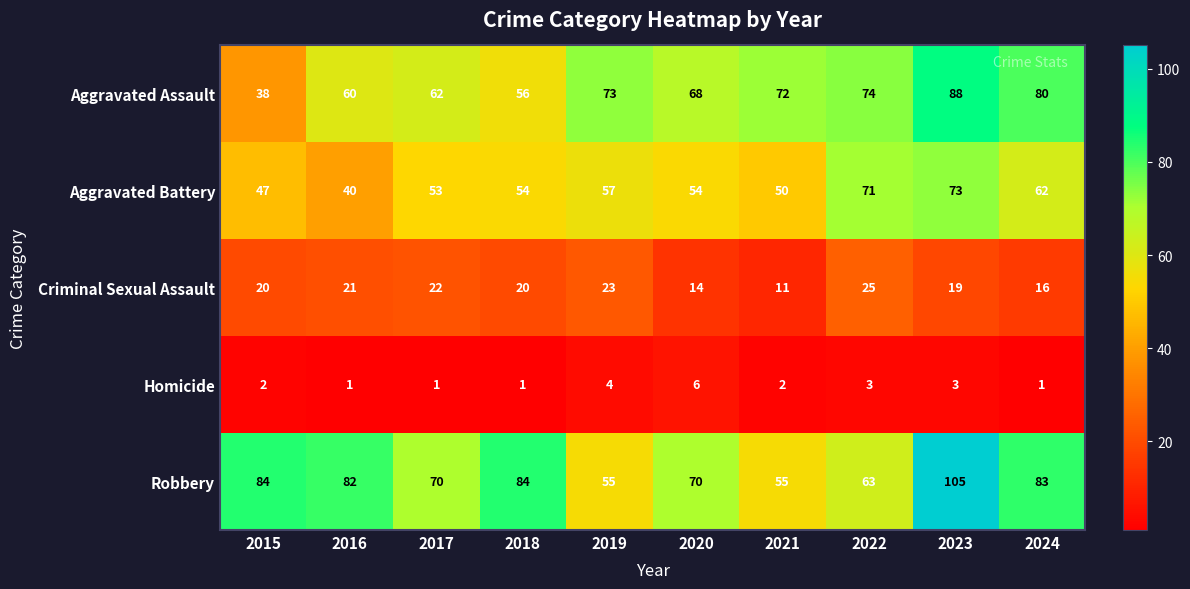

At which label is Aggravated Assault closest to 63?

2017